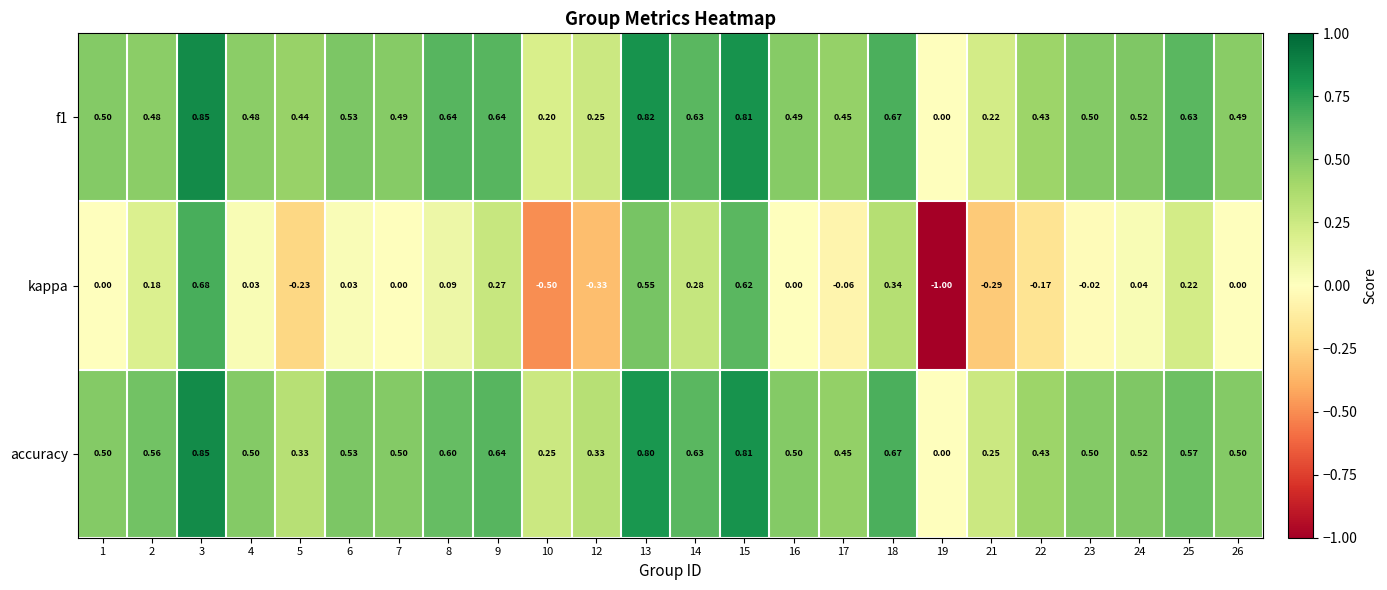

Which series has the largest range (max minus min)?

kappa